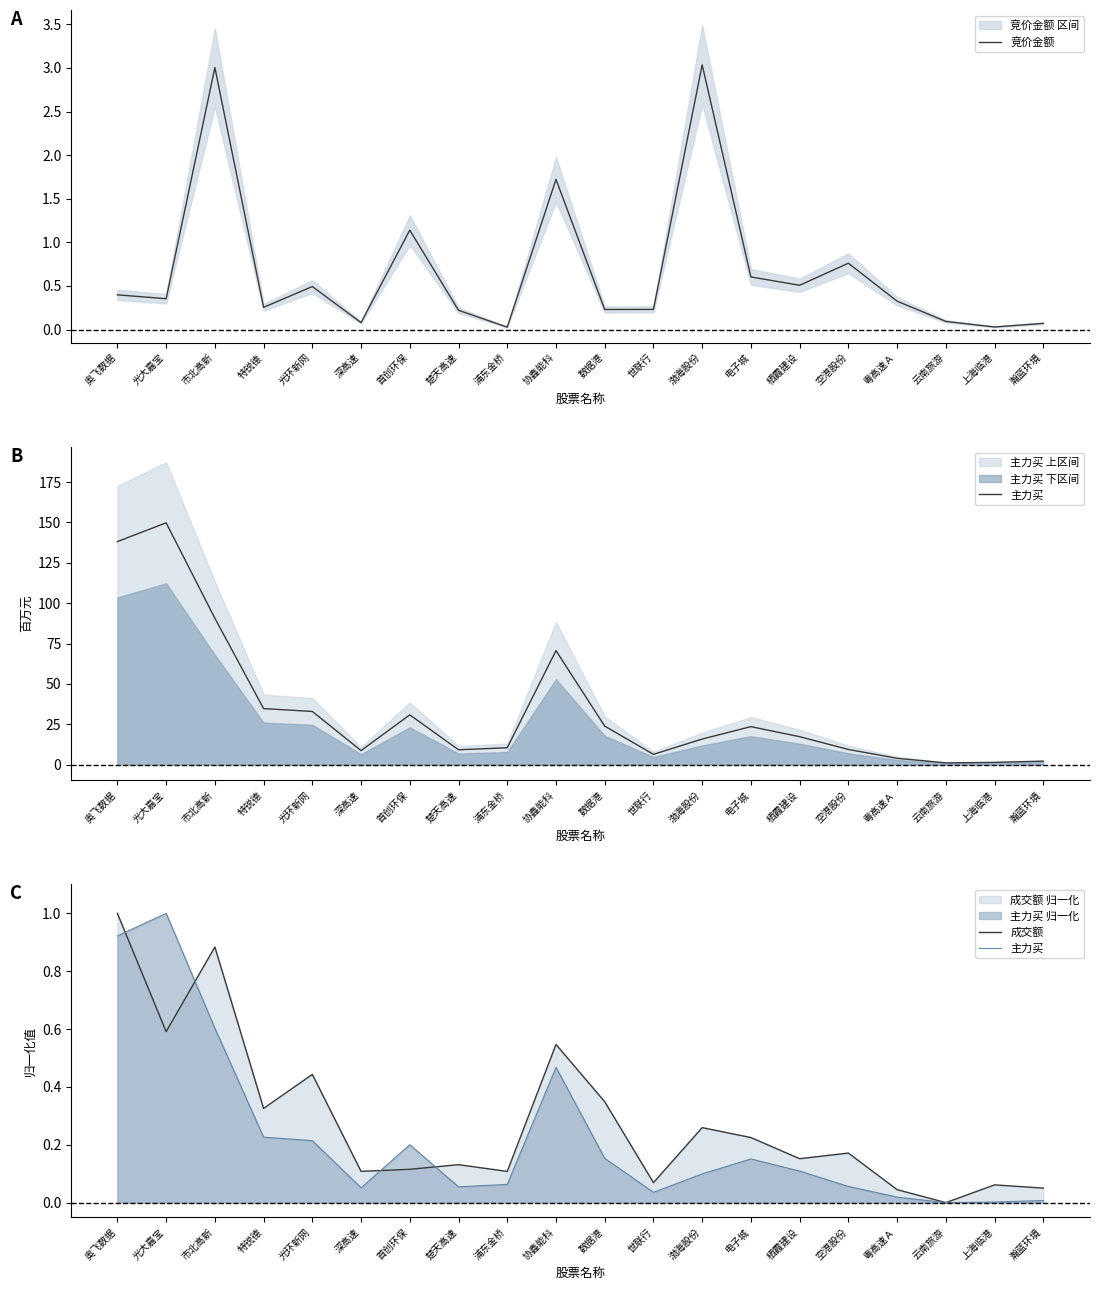

Which has a higher value, 浦东金桥 or 粤高速Ａ?

粤高速Ａ